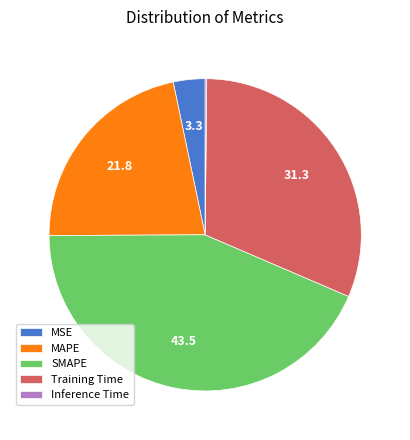

Is there any slice that represents more than half of the pie?

No